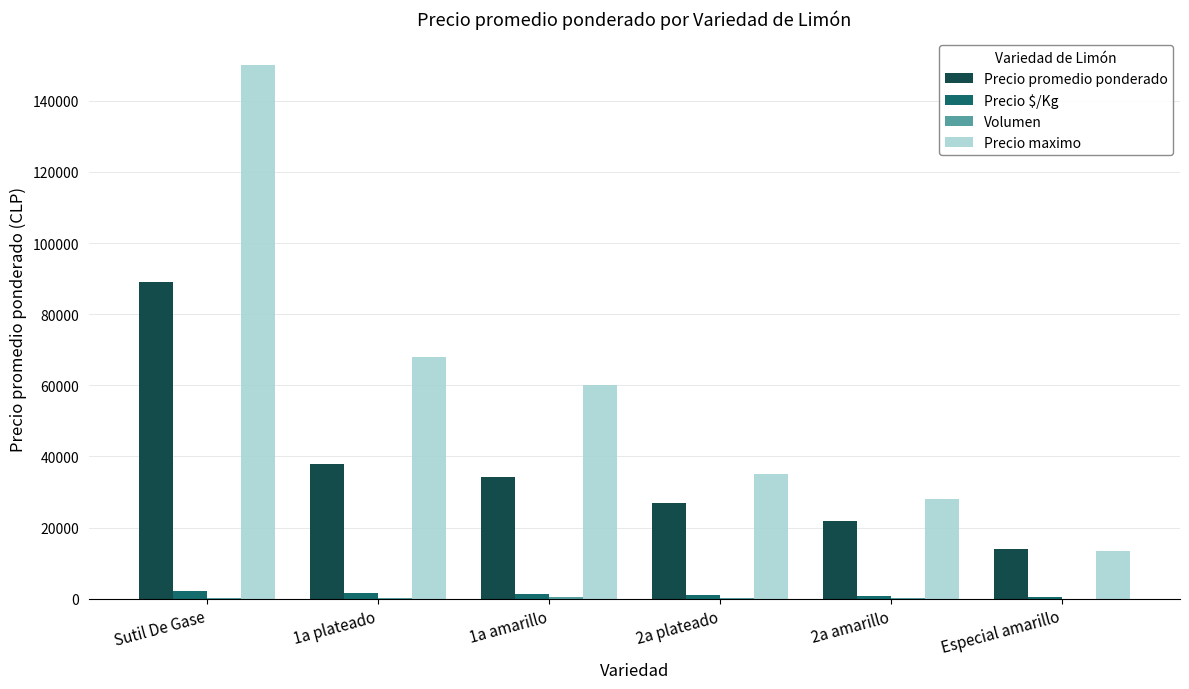

How many categories are shown in the chart?

6